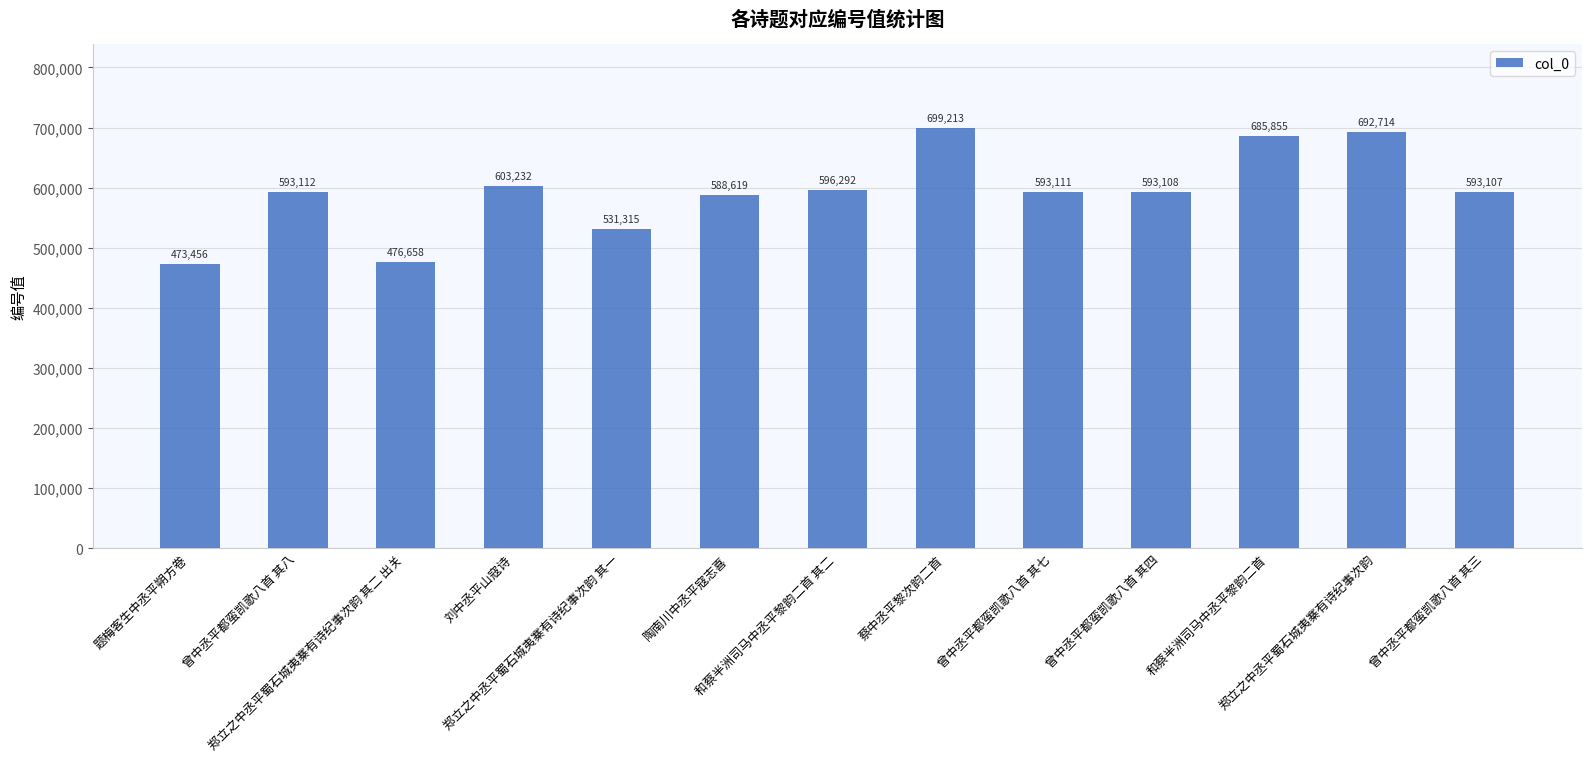

What is the difference between the maximum and minimum values?

225757